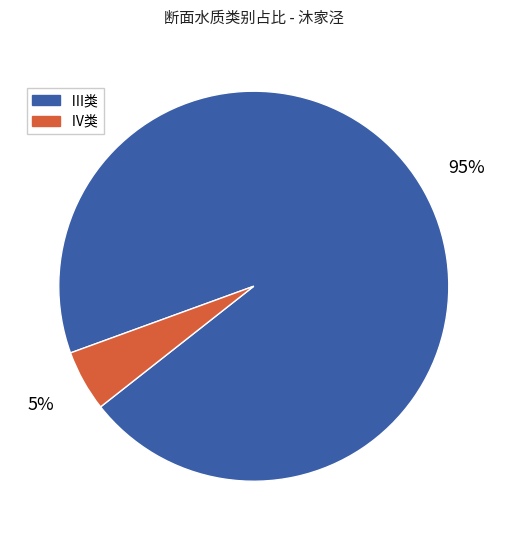

How many segments does this pie chart have?

2